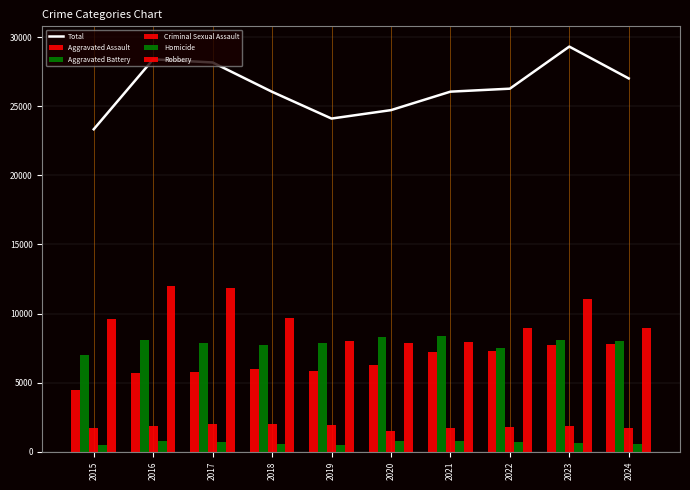

Where is Aggravated Battery nearest to the value 7683?

2018